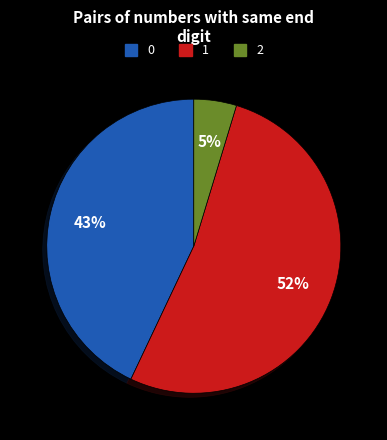

Is there a majority slice in this chart?

Yes